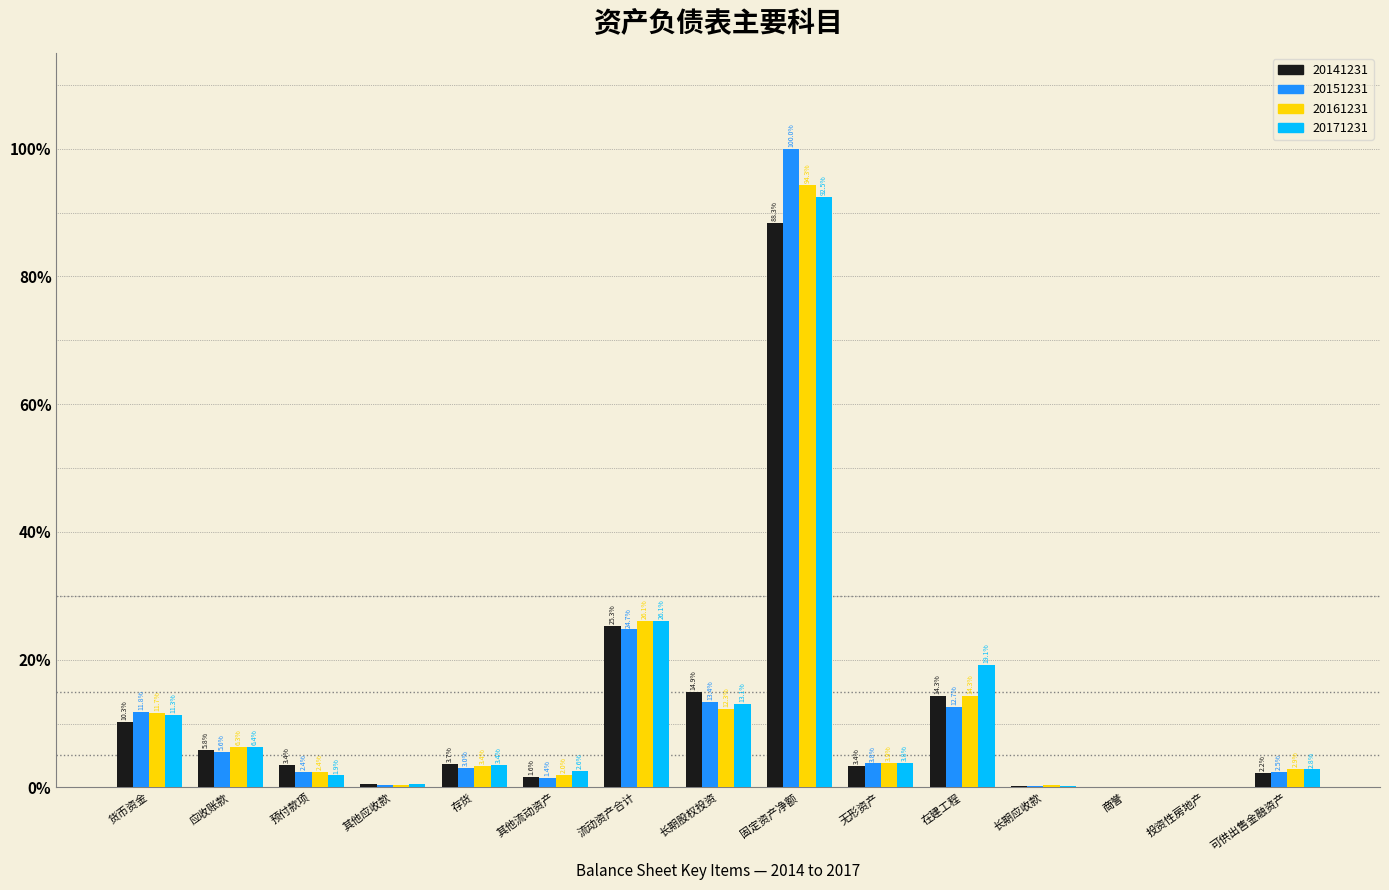

What is the sum of the 20171231 values at 商誉 and 流动资产合计?

26.2